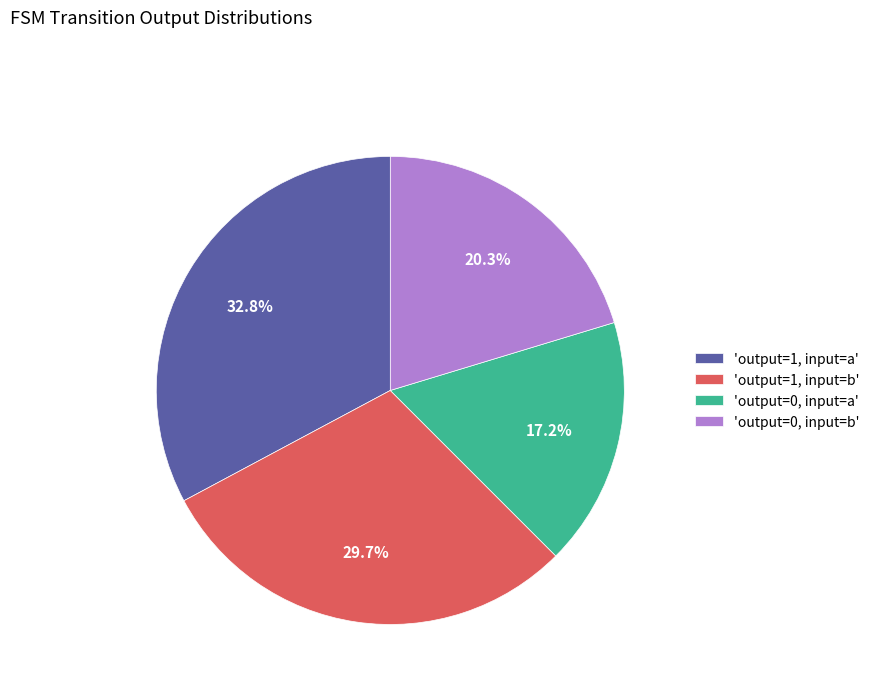

Rank the categories by value from lowest to highest.

'output=0, input=a', 'output=0, input=b', 'output=1, input=b', 'output=1, input=a'